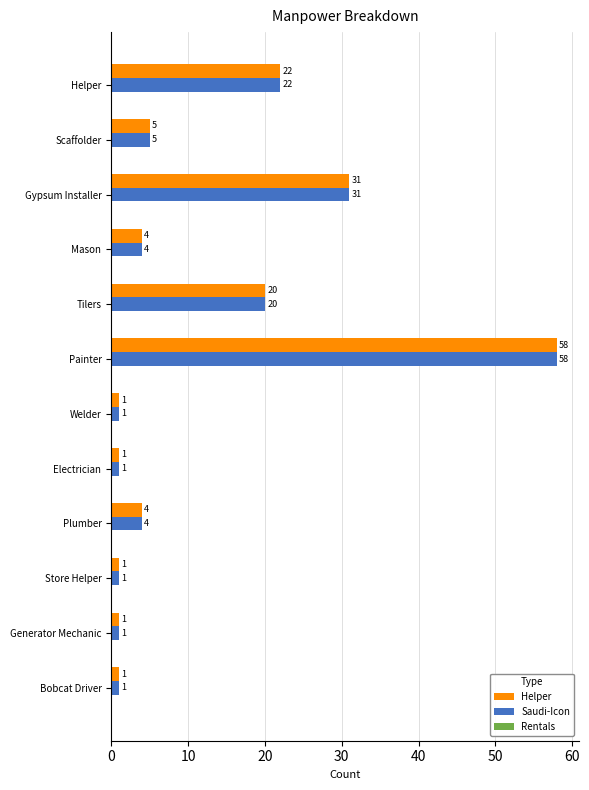

What is the difference between the second highest and minimum values in the Saudi-Icon series?

30